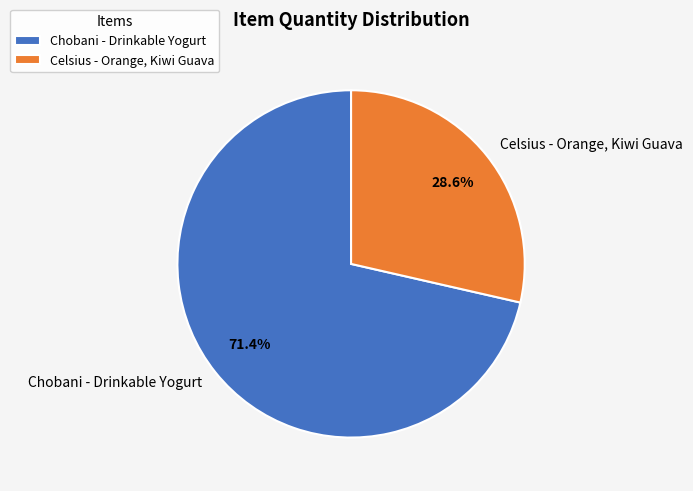

What is the ratio of the value at Celsius - Orange, Kiwi Guava to the value at Chobani - Drinkable Yogurt?

0.4